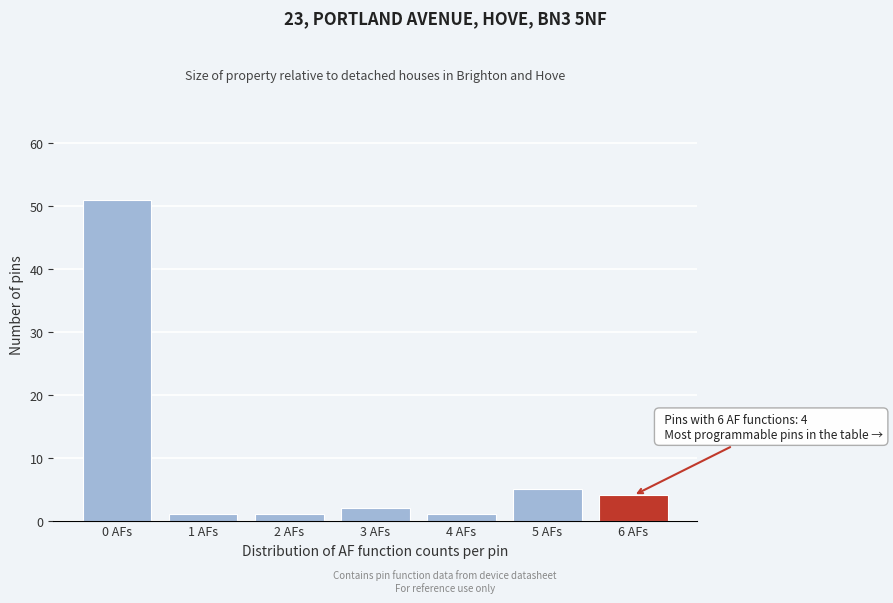

Reading left to right, list all the values displayed in this chart.

51	1	1	2	1	5	4